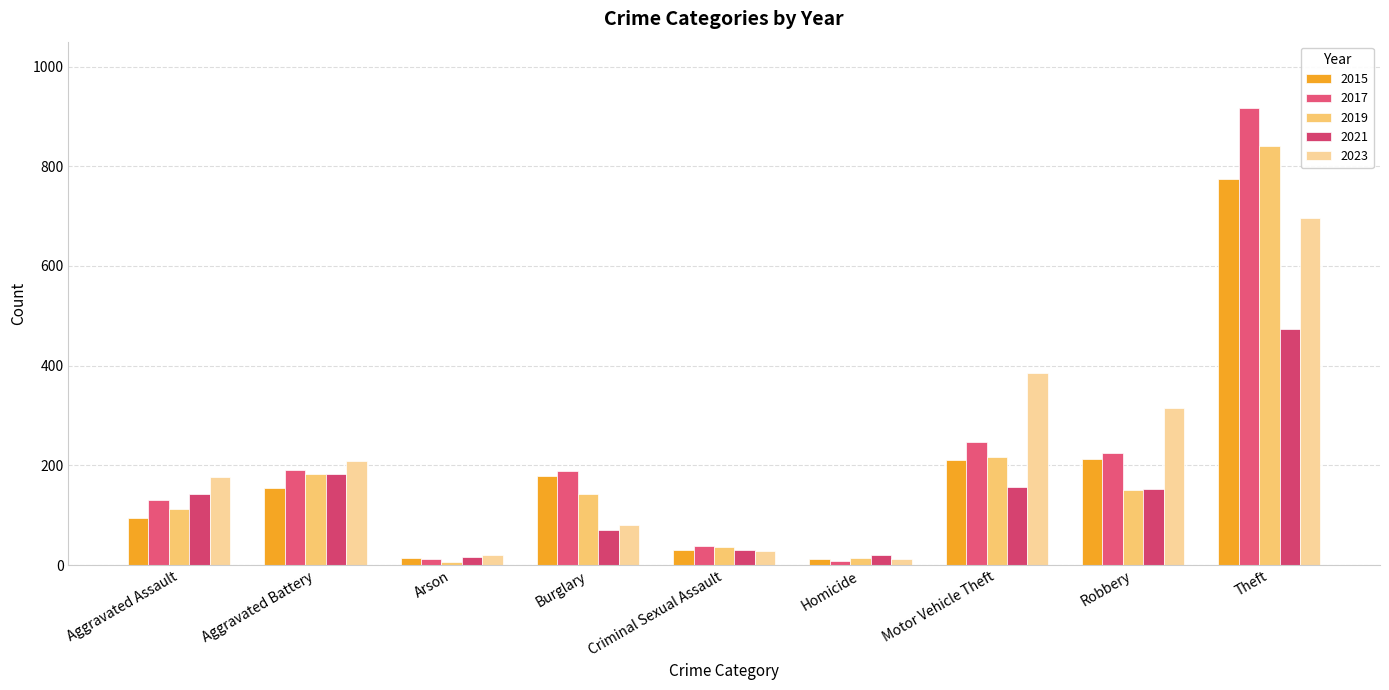

What is the total value across all series at Theft?

3701